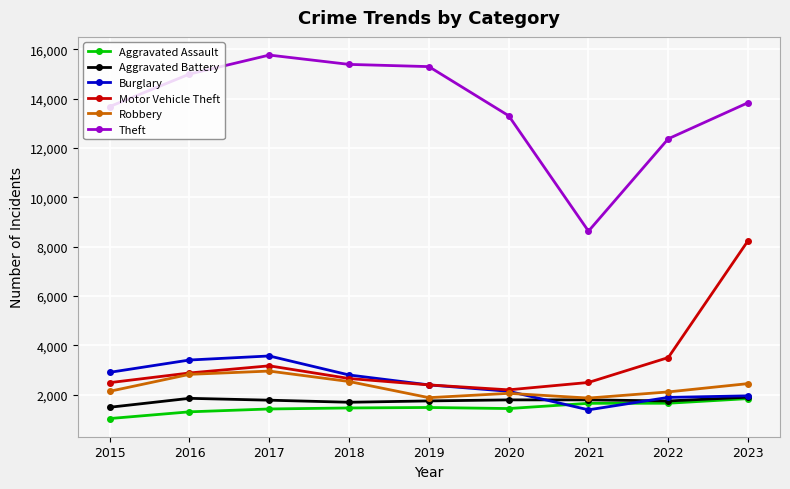

How many series are shown in this chart?

6